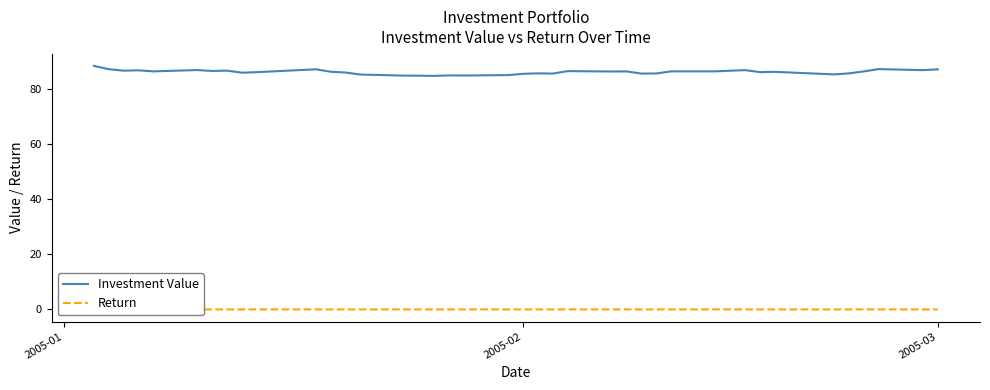

What is the value of the Investment Value point at the 25th from the left?

86.4